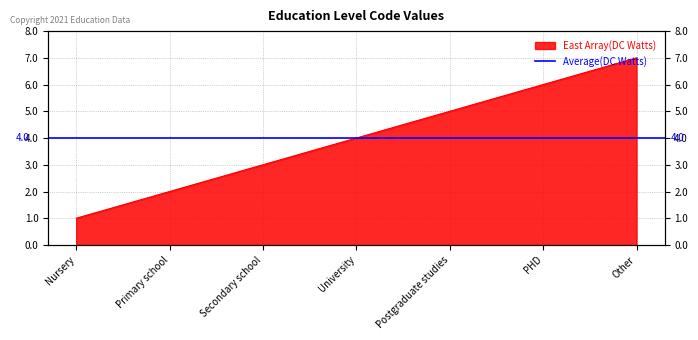

What is the change in value from University to PHD?

+2